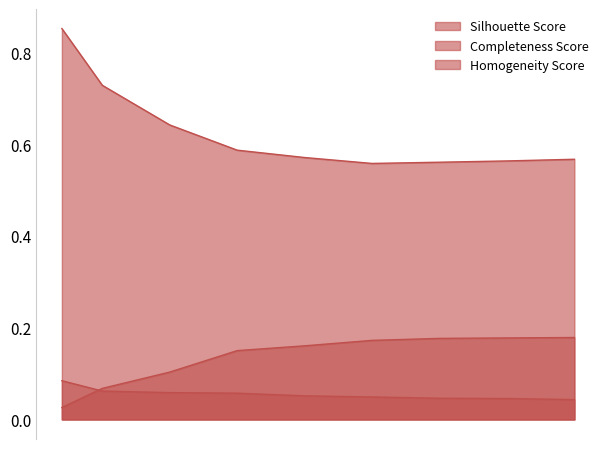

Reading left to right, extract all data points from this chart.

Silhouette Score: 0.9	0.7	0.6	0.6	0.6	0.6	0.6	0.6	0.6
Completeness Score: 0.1	0.1	0.1	0.1	0.1	0.0	0.0	0.0	0.0
Homogeneity Score: 0.0	0.1	0.1	0.2	0.2	0.2	0.2	0.2	0.2